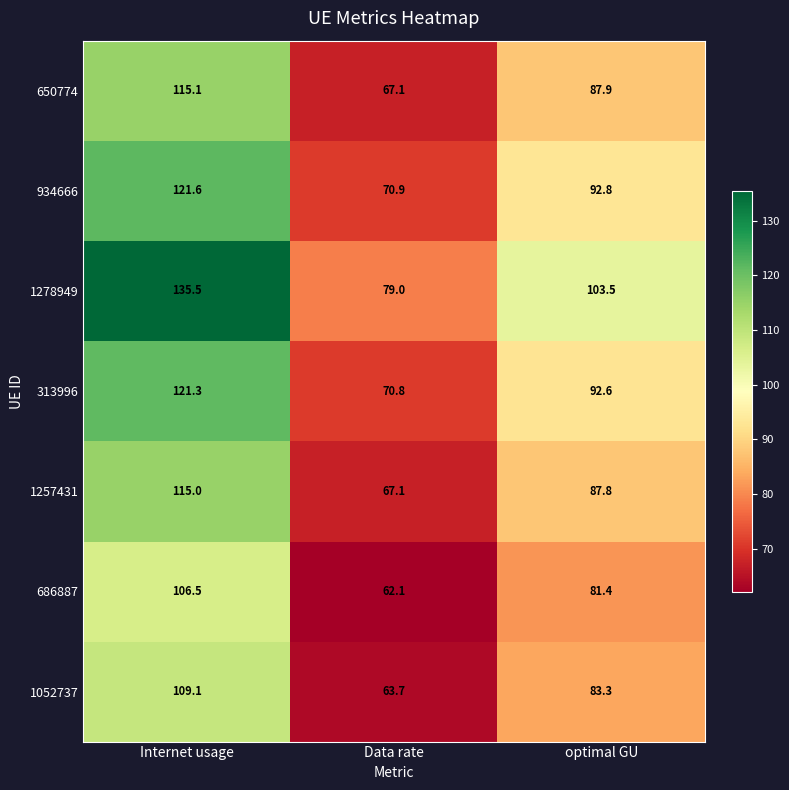

At which label is 686887 closest to 84?

optimal GU